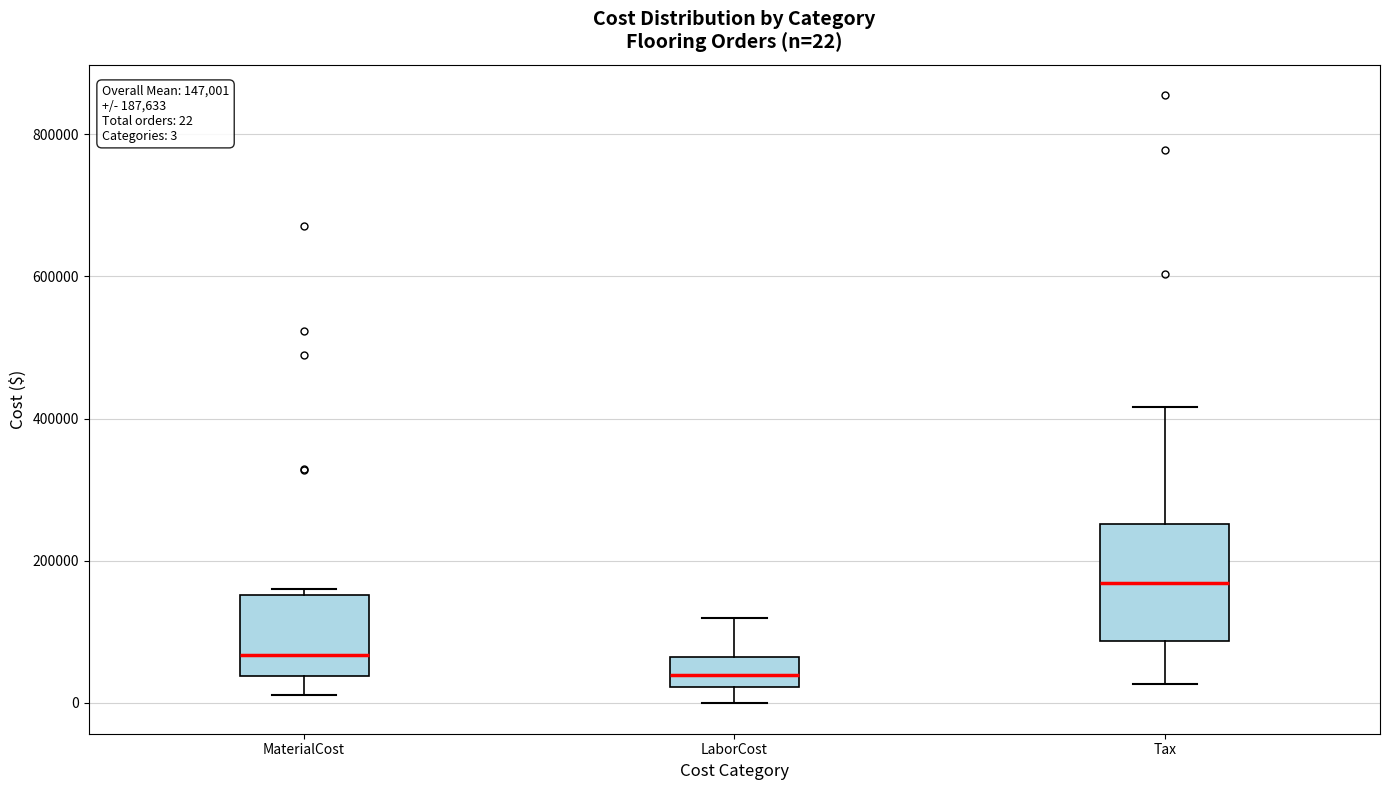

Which box's median line is the highest?

Tax